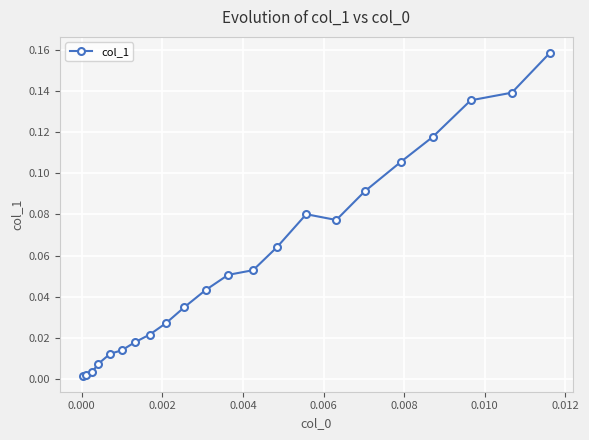

True or false: the data has more than 0 interior local peaks.

True